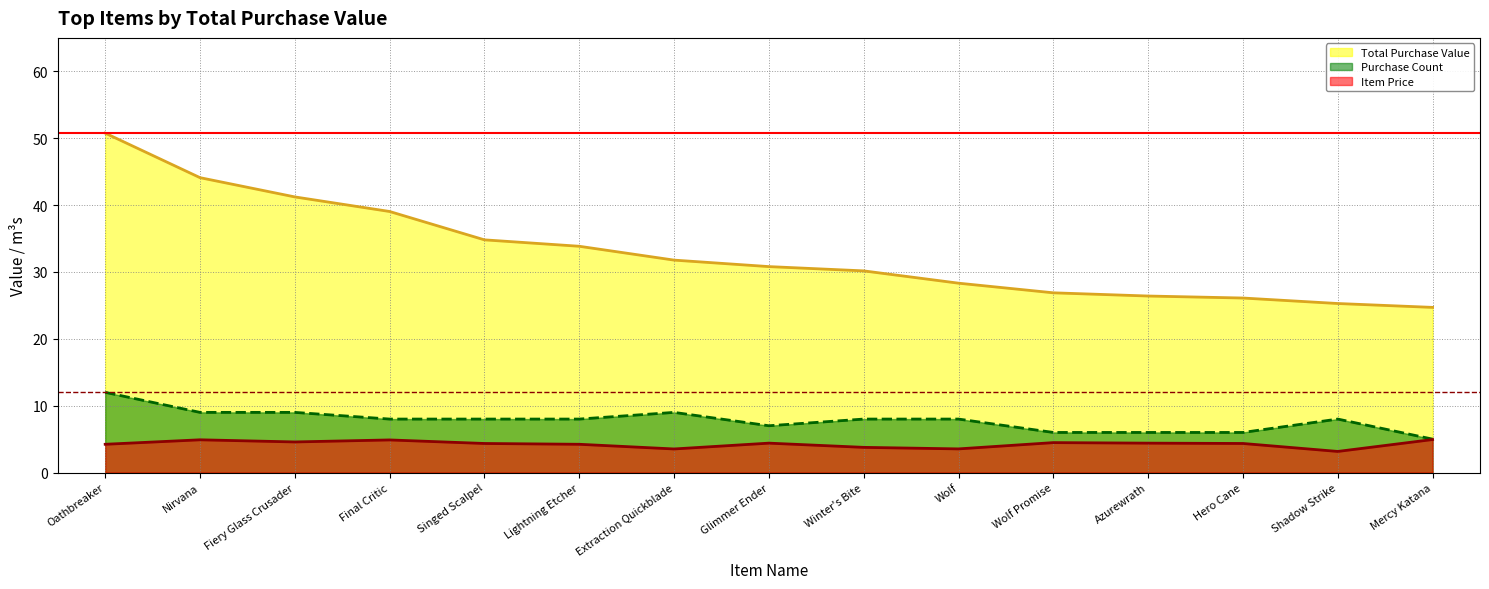

What is the lowest value of the Total Purchase Value series?

24.7